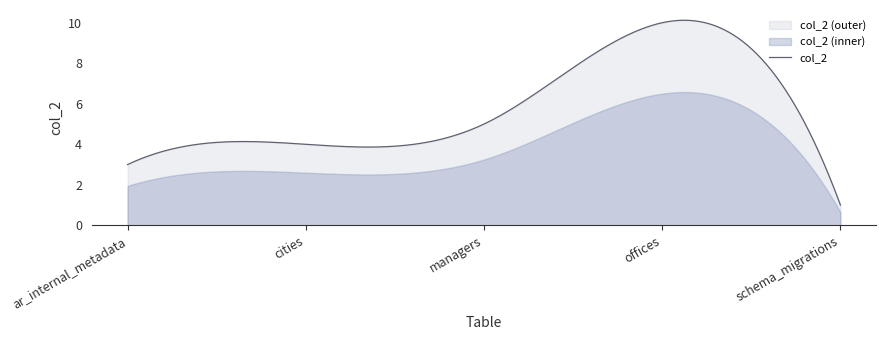

How many lines are shown in the chart?

1